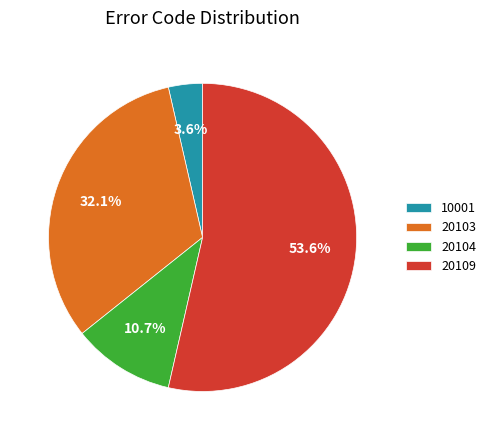

Which slice is the largest?

20109